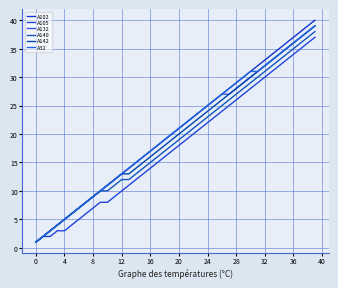

How many lines are shown in the chart?

6